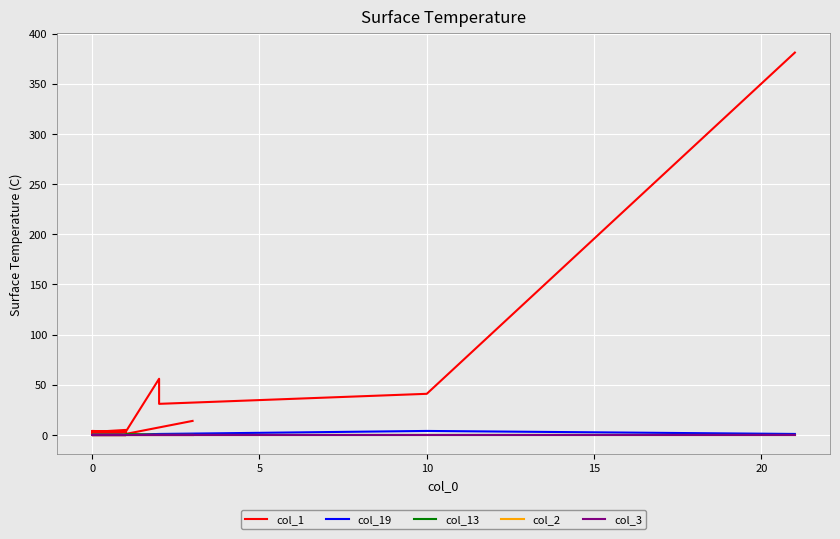

What is the difference between the maximum and second lowest values in the col_19 series?

4